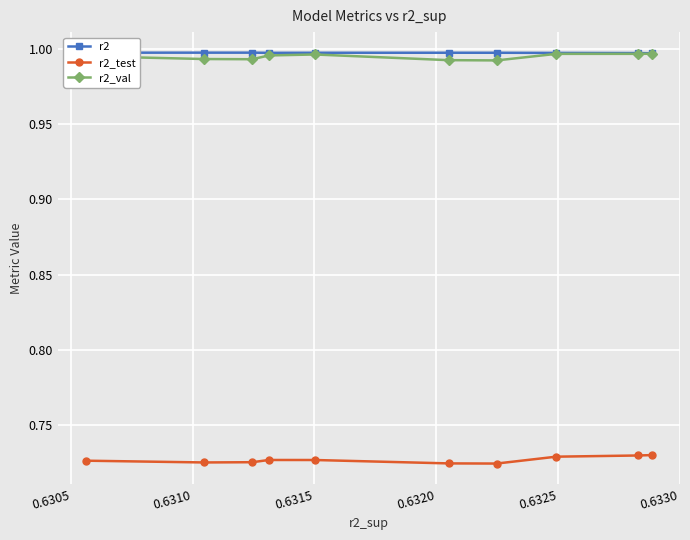

At how many categories does at least one series exceed 0?

10